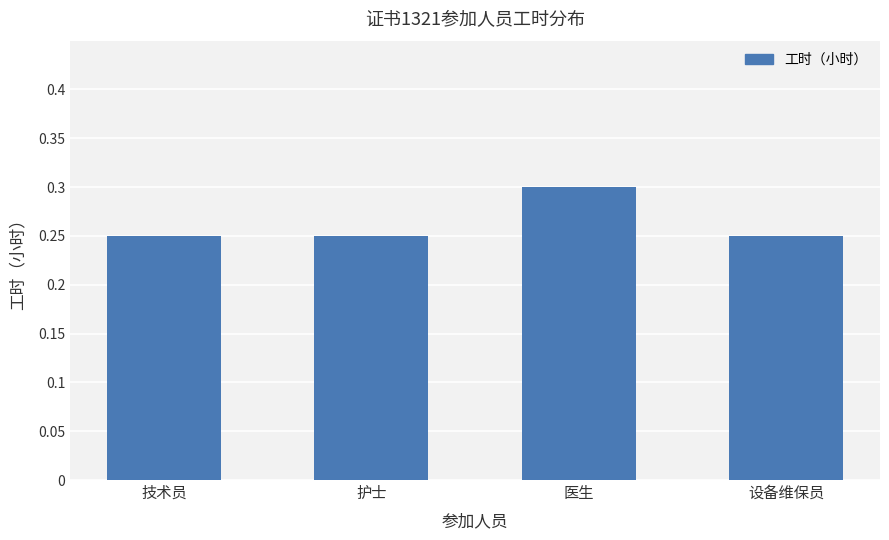

True or false: the data shows 0.1 at 医生.

False